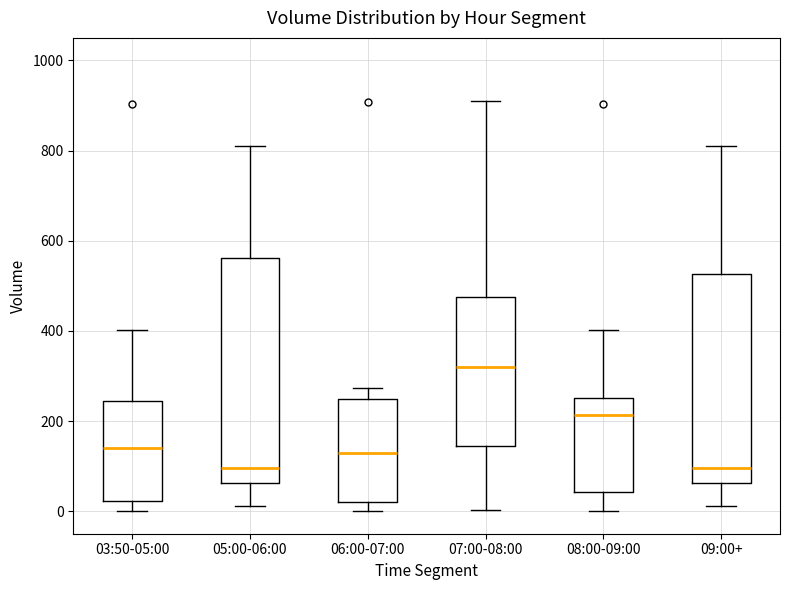

Which box is the tallest, from its lower edge to its upper edge?

05:00-06:00